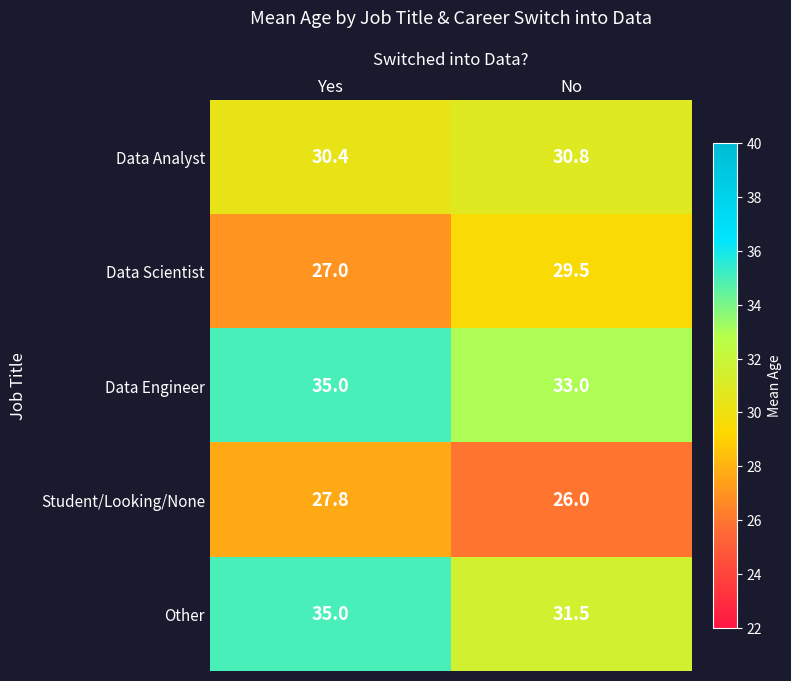

Where is Student/Looking/None nearest to the value 26?

No